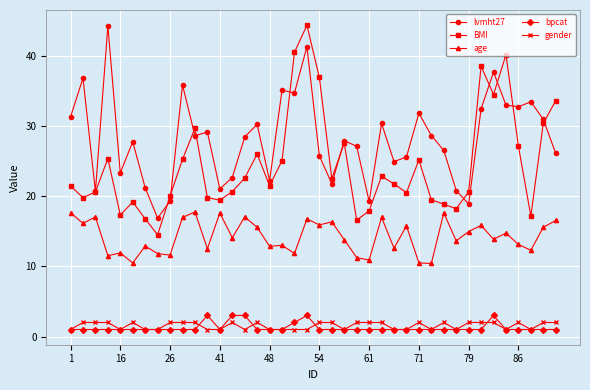

Which series has the largest total across all categories?

lvmht27